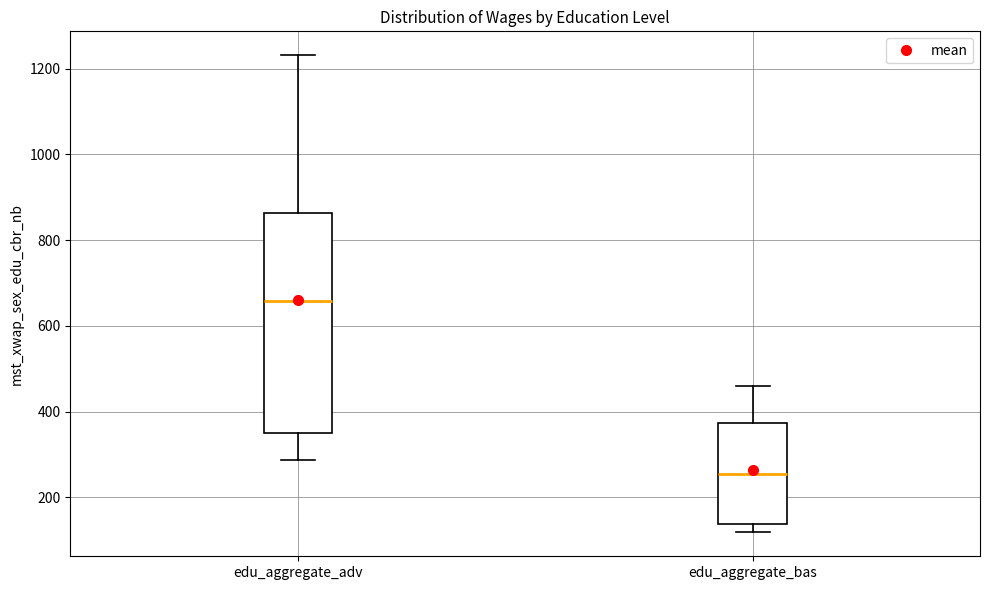

Reading left to right, transcribe this box plot: for each box, give where its median line is, the range the box spans, and where its two whiskers end, as read against the y-axis. The values are not printed on the chart, so give them approximately, as read against the axis.

edu_aggregate_adv: median 660, box 340 to 860, whiskers 280 to 1240
edu_aggregate_bas: median 260, box 140 to 380, whiskers 120 to 460